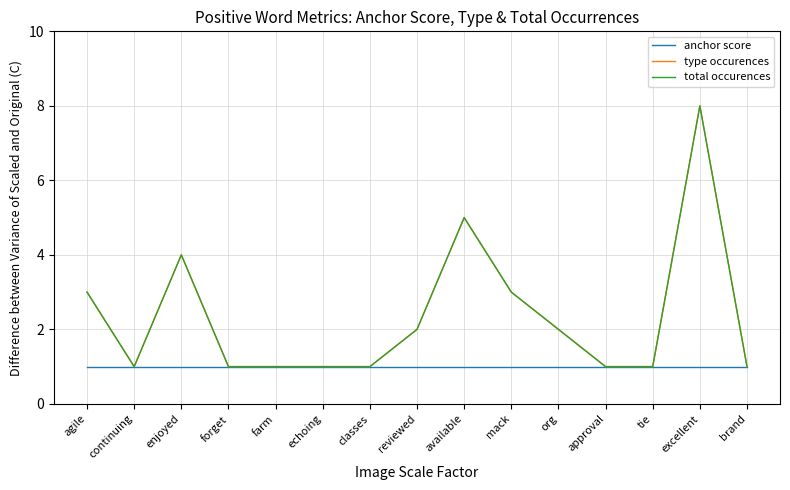

What position from the right is tie?

3